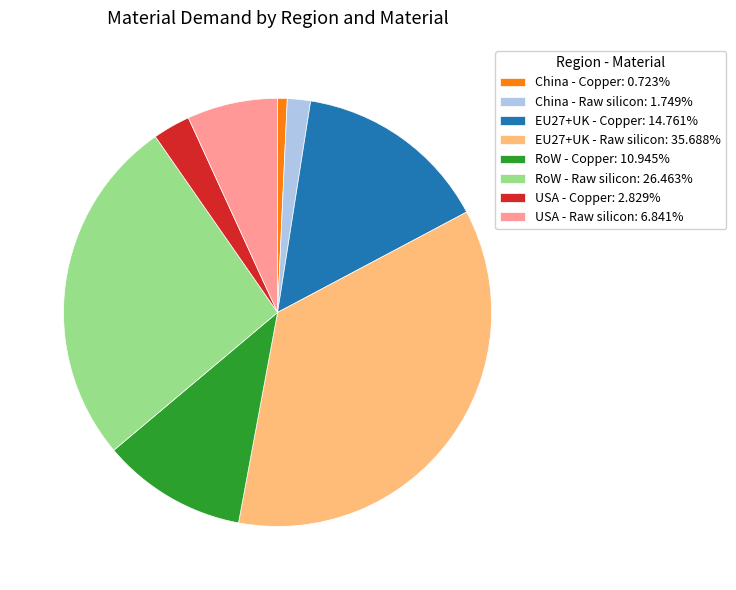

Does USA - Copper: 2.829% represent more than half of the total?

No